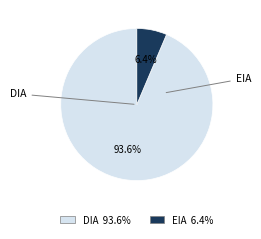

Does DIA represent more than half of the total?

Yes